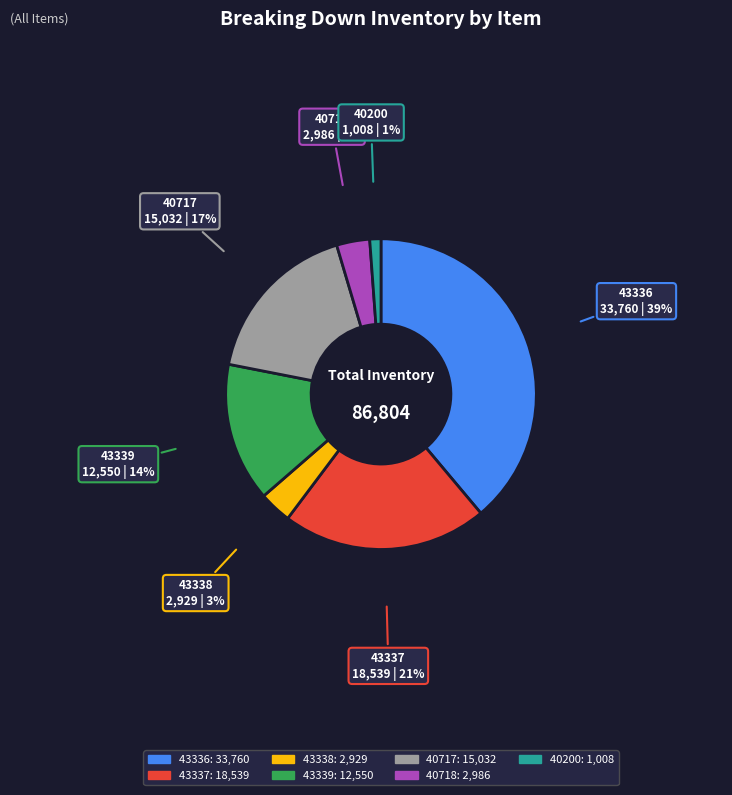

Approximately how many times larger is the value at 40200 compared to 43338?

0.3